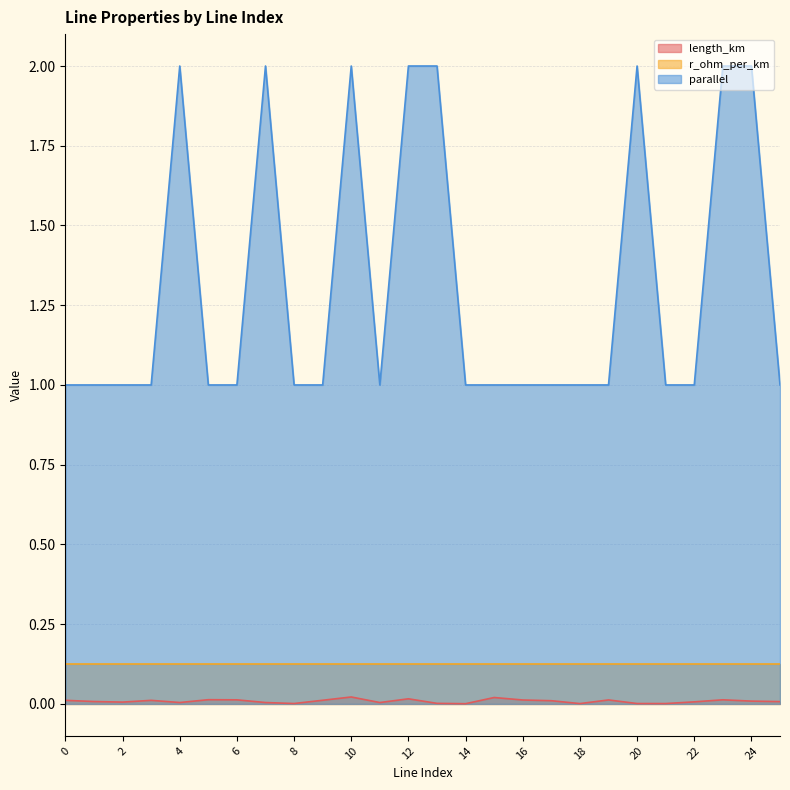

At which category does the chart reach its peak across all series?

4